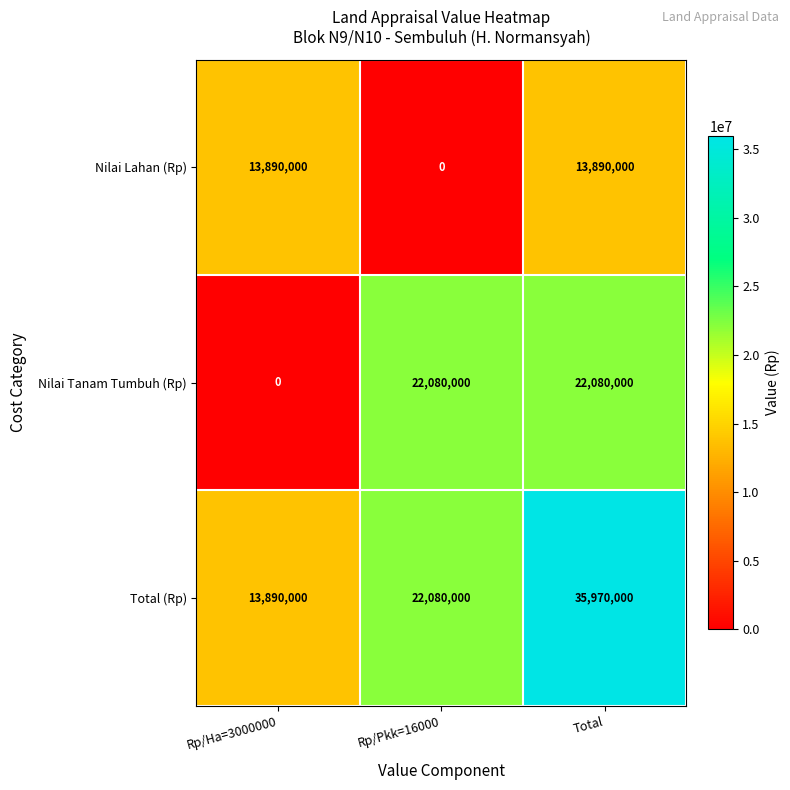

What is the sum of the Total (Rp) values at Rp/Pkk=16000 and Total?

58050000